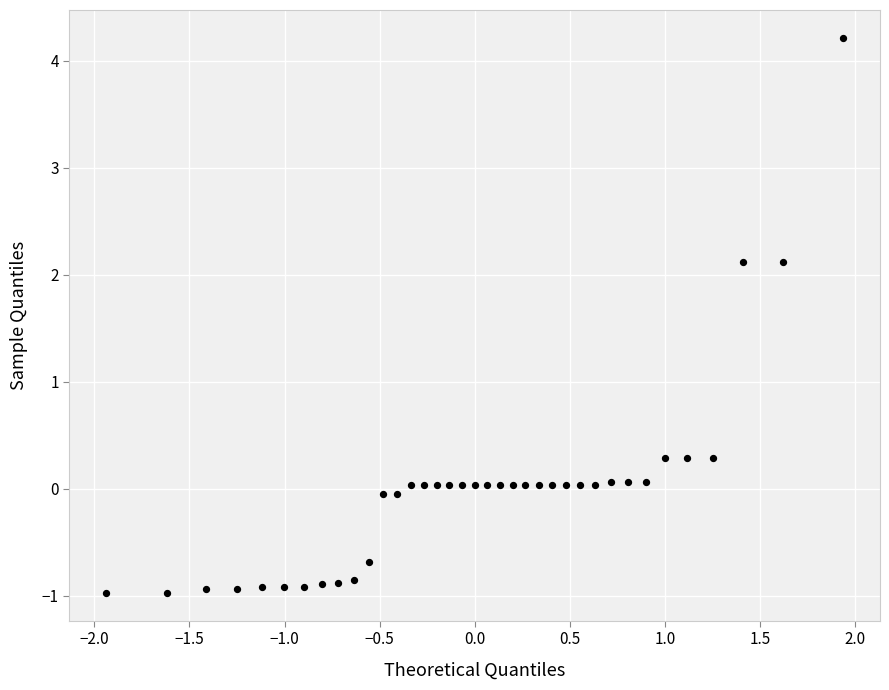

What is the range of X values (max minus min)?

3.9